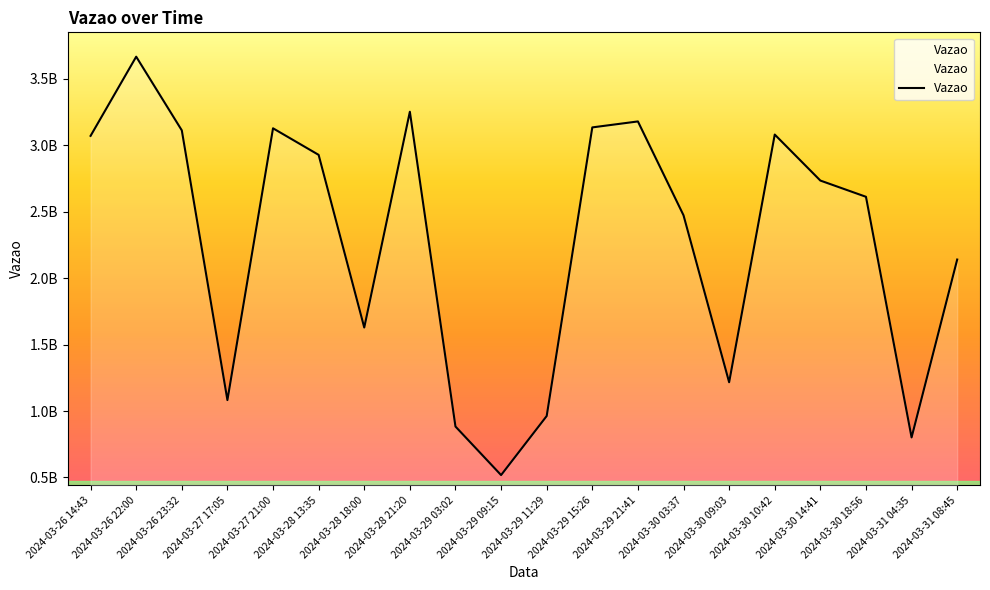

Is this an area chart (filled region under the line)?

Yes